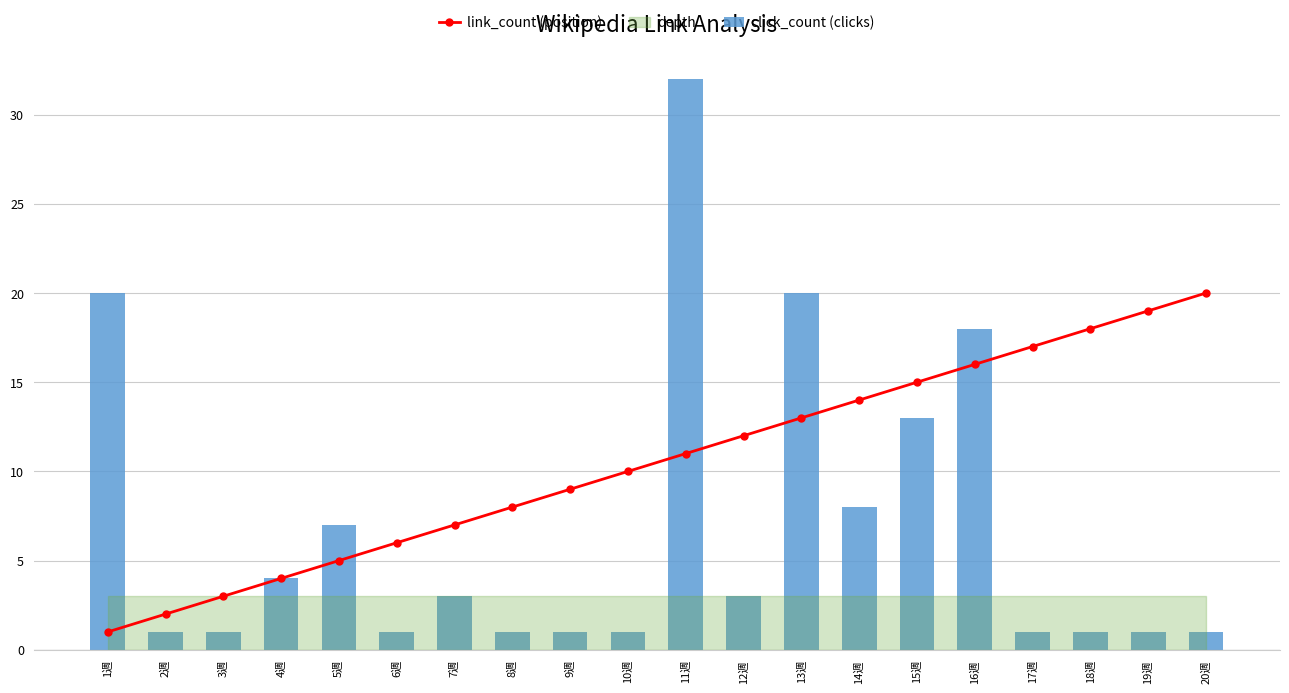

Reading left to right, transcribe all the data shown in this chart.

link_count (position): 1	2	3	4	5	6	7	8	9	10	11	12	13	14	15	16	17	18	19	20
click_count (clicks): 20	1	1	4	7	1	3	1	1	1	32	3	20	8	13	18	1	1	1	1